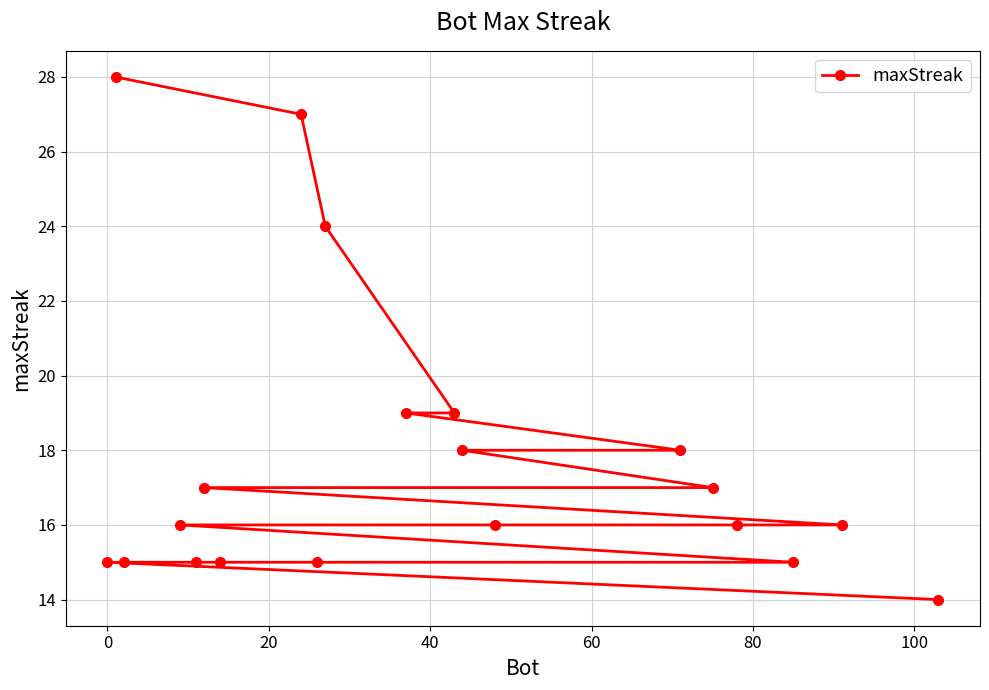

What is the minimum value shown in the chart?

14